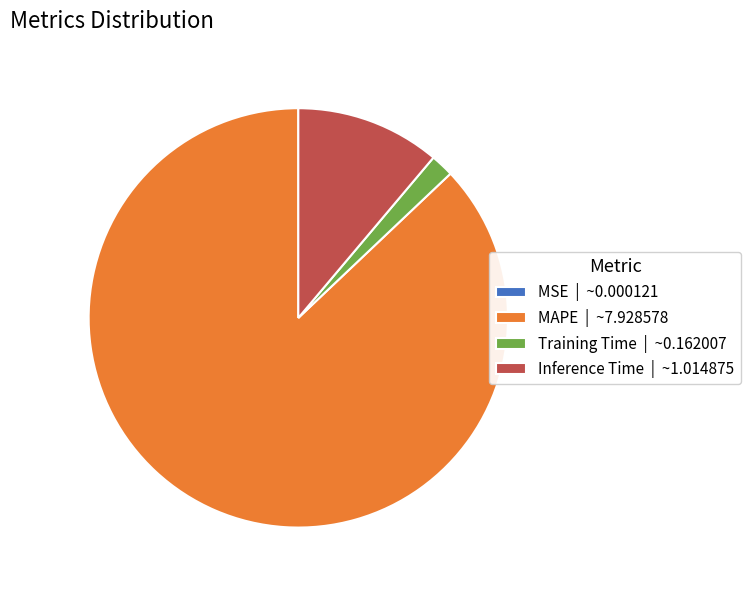

True or false: MAPE | ~7.928578 accounts for 97% of the total.

False